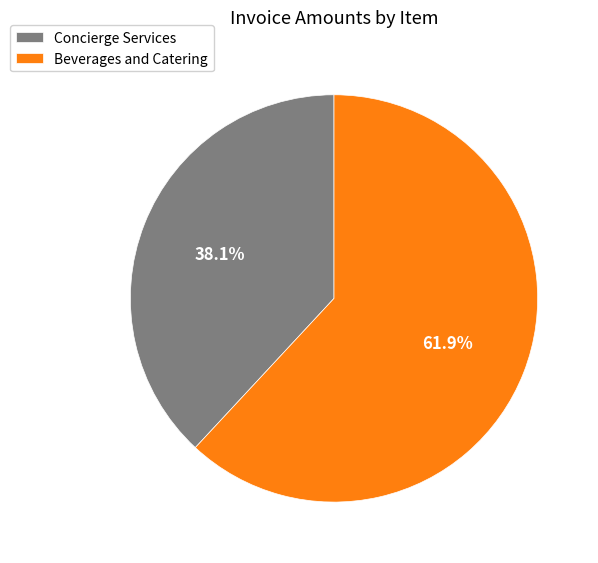

The Concierge Services slice represents 38% of the pie. True or false?

True